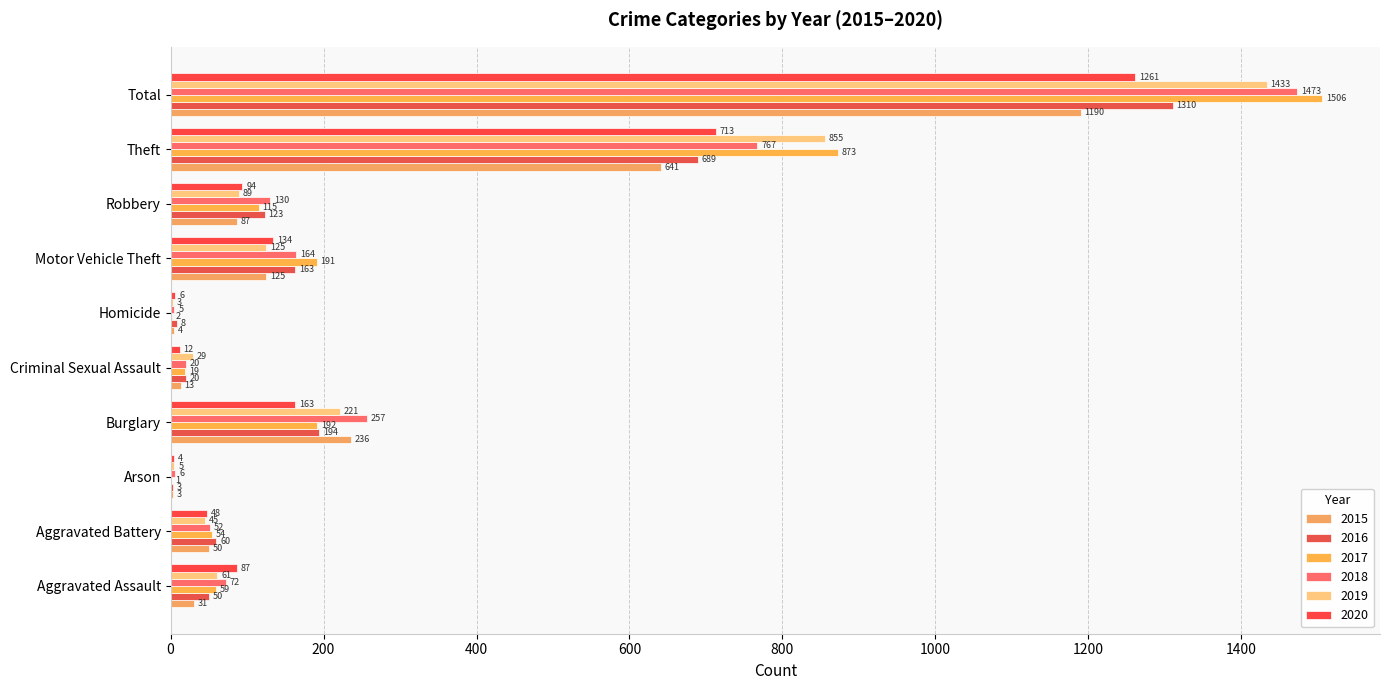

What is the spread (max minus min) of values at Theft?

232